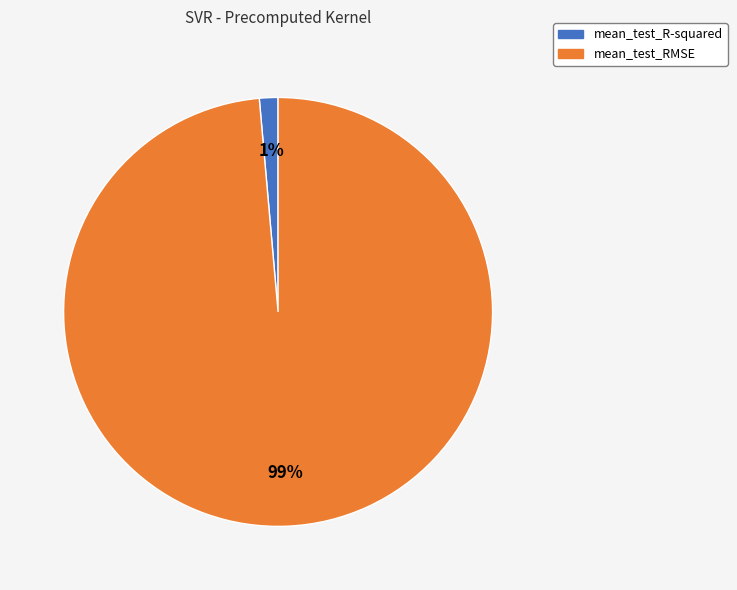

What is the smallest slice in the pie chart?

mean_test_R-squared